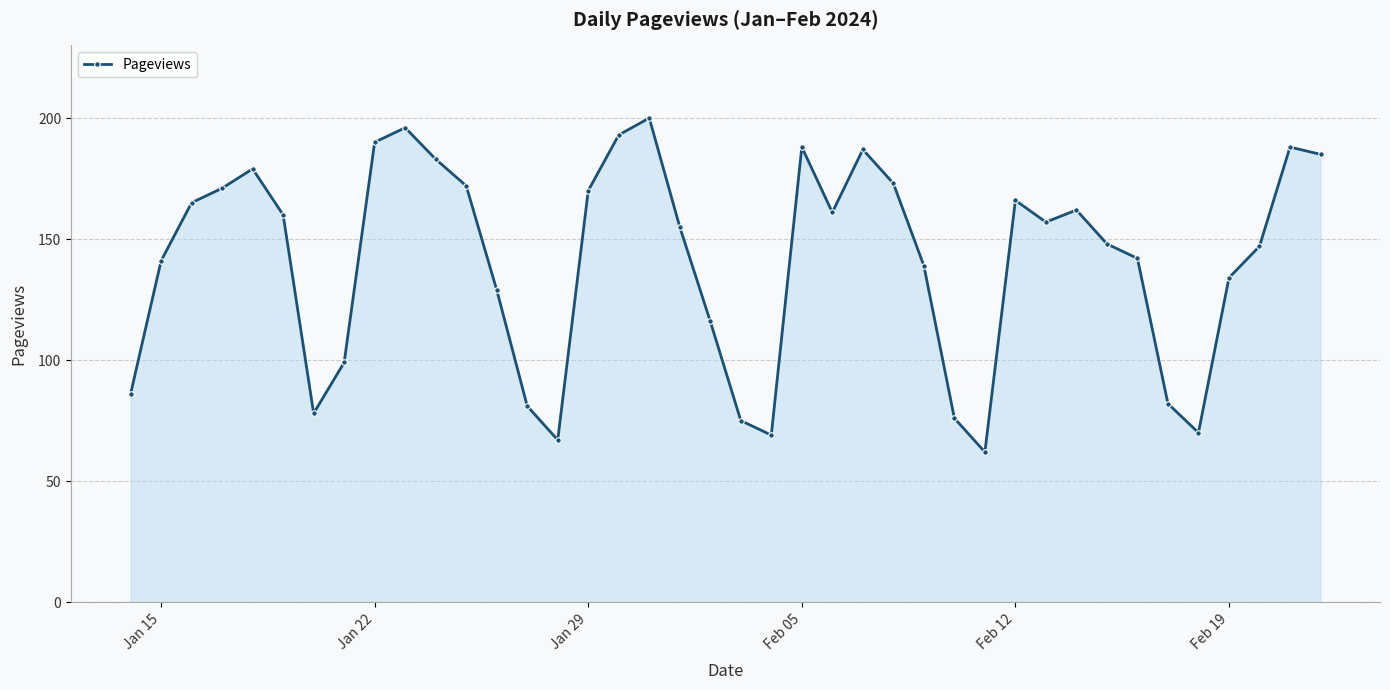

How many lines are shown in the chart?

1